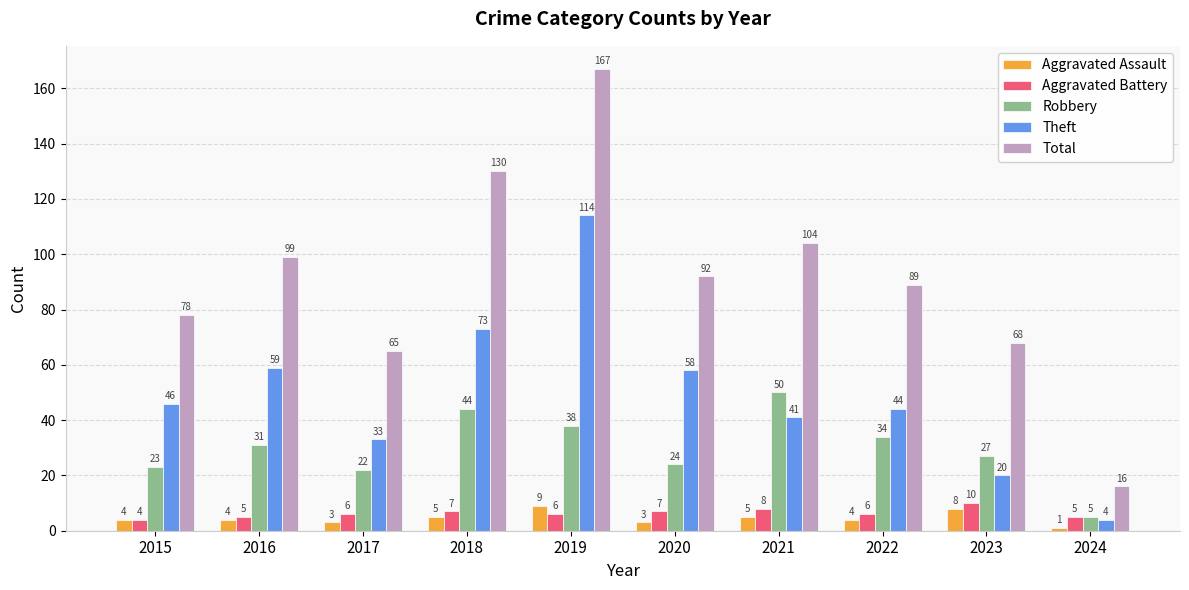

Rank the categories by Total value from highest to lowest.

2019, 2018, 2021, 2016, 2020, 2022, 2015, 2023, 2017, 2024